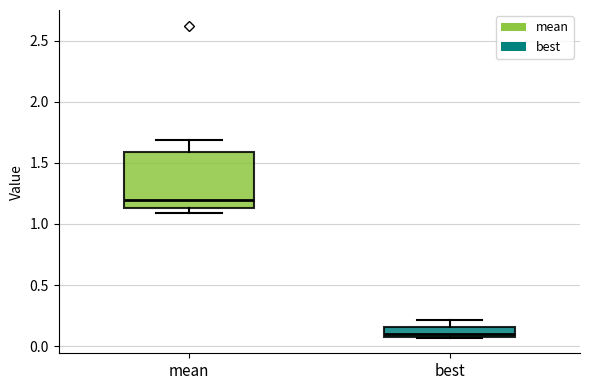

Where does the upper whisker of the box for best end on the y-axis? The values are not printed on the chart, so give them approximately, as read against the axis.

0.20